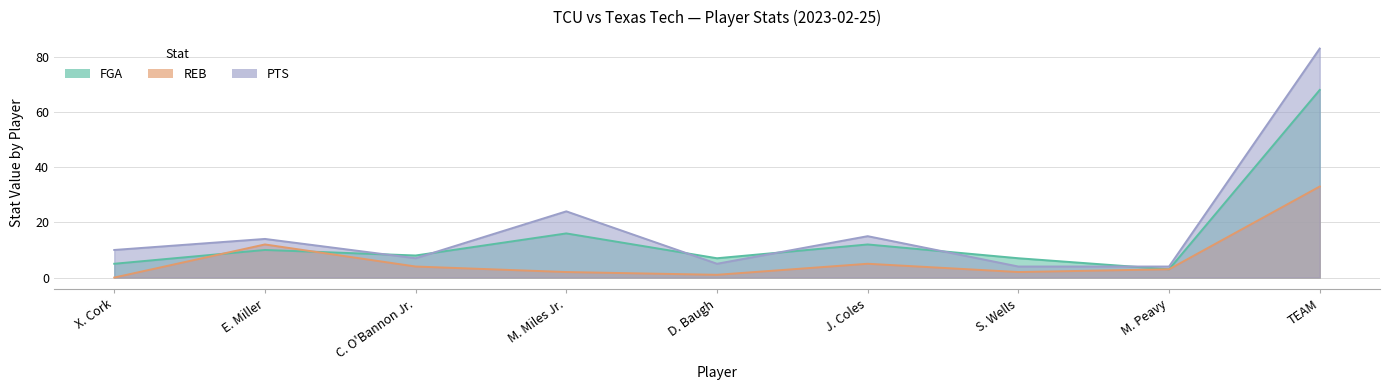

How many lines are shown in the chart?

3